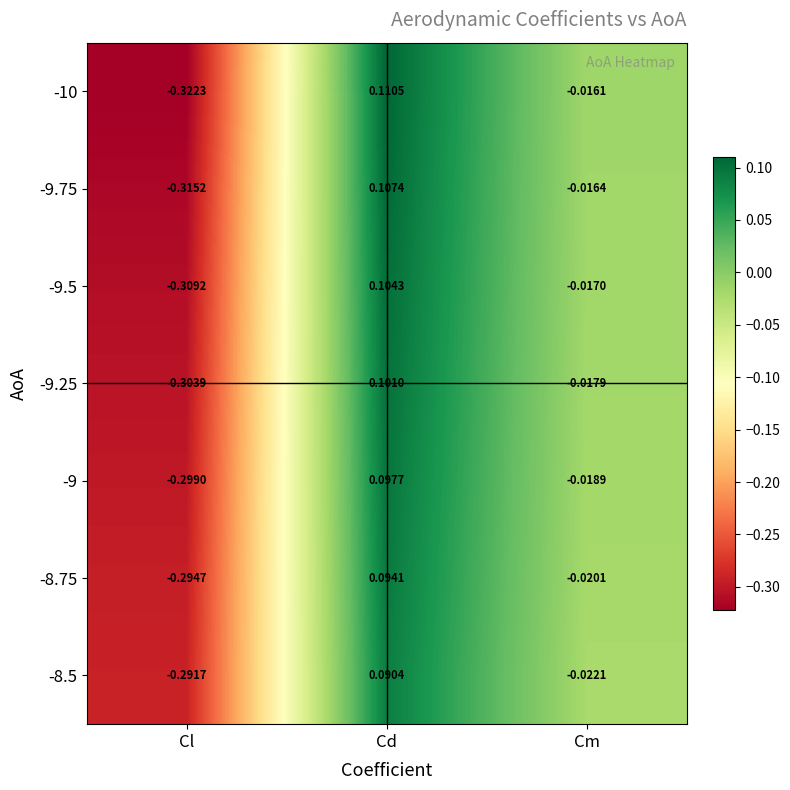

Which category has the highest value in the -8.5 series?

Cd